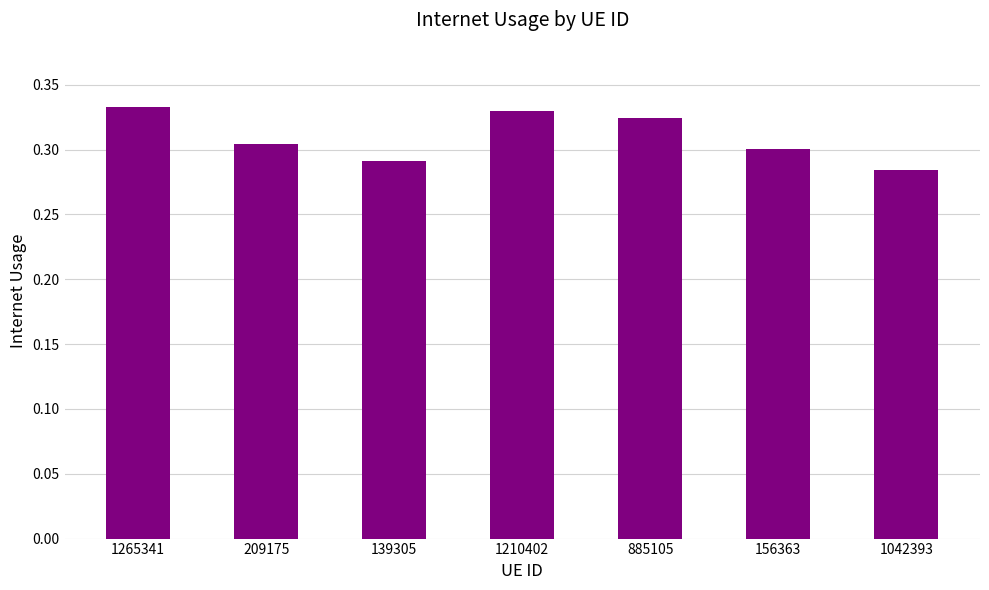

What position from the right is 1042393?

1